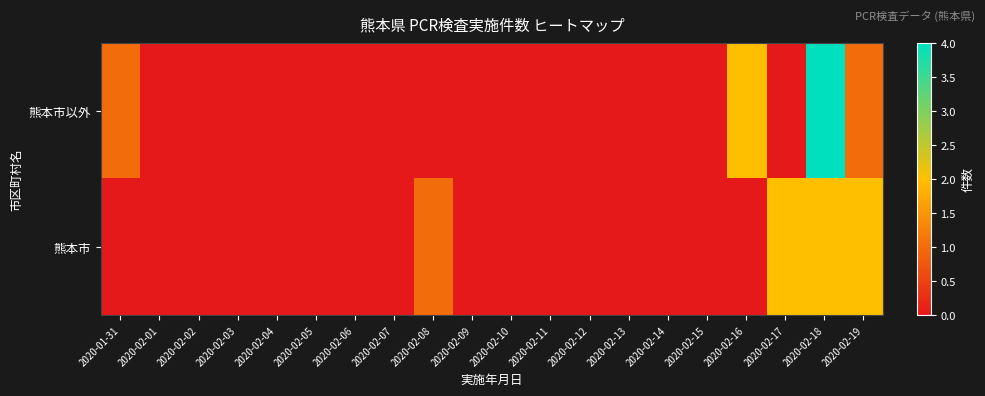

Reading left to right, extract all data points from this chart.

熊本市以外: 2020-01-31=1	2020-02-01=0	2020-02-02=0	2020-02-03=0	2020-02-04=0	2020-02-05=0	2020-02-06=0	2020-02-07=0	2020-02-08=0	2020-02-09=0	2020-02-10=0	2020-02-11=0	2020-02-12=0	2020-02-13=0	2020-02-14=0	2020-02-15=0	2020-02-16=2	2020-02-17=0	2020-02-18=4	2020-02-19=1
熊本市: 2020-01-31=0	2020-02-01=0	2020-02-02=0	2020-02-03=0	2020-02-04=0	2020-02-05=0	2020-02-06=0	2020-02-07=0	2020-02-08=1	2020-02-09=0	2020-02-10=0	2020-02-11=0	2020-02-12=0	2020-02-13=0	2020-02-14=0	2020-02-15=0	2020-02-16=0	2020-02-17=2	2020-02-18=2	2020-02-19=2